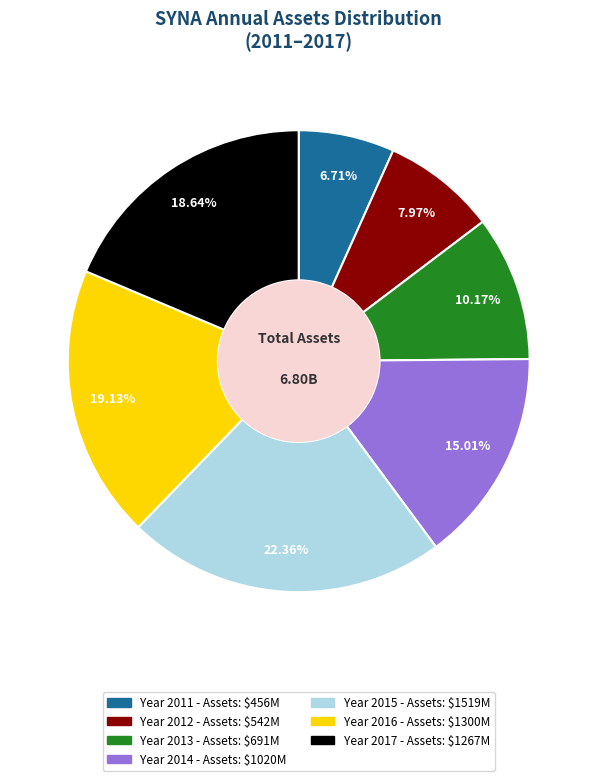

Is there any slice that represents more than half of the pie?

No